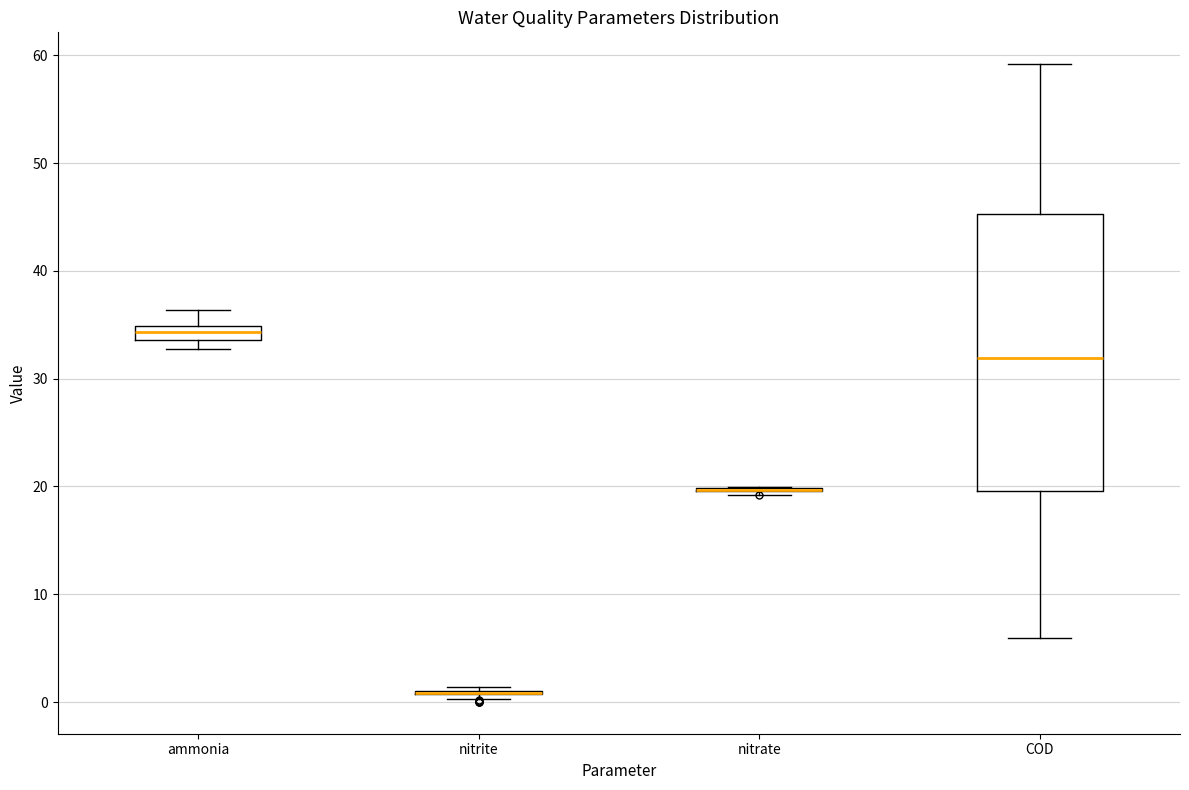

Comparing the boxes themselves (not the whiskers), which one is the tallest?

COD